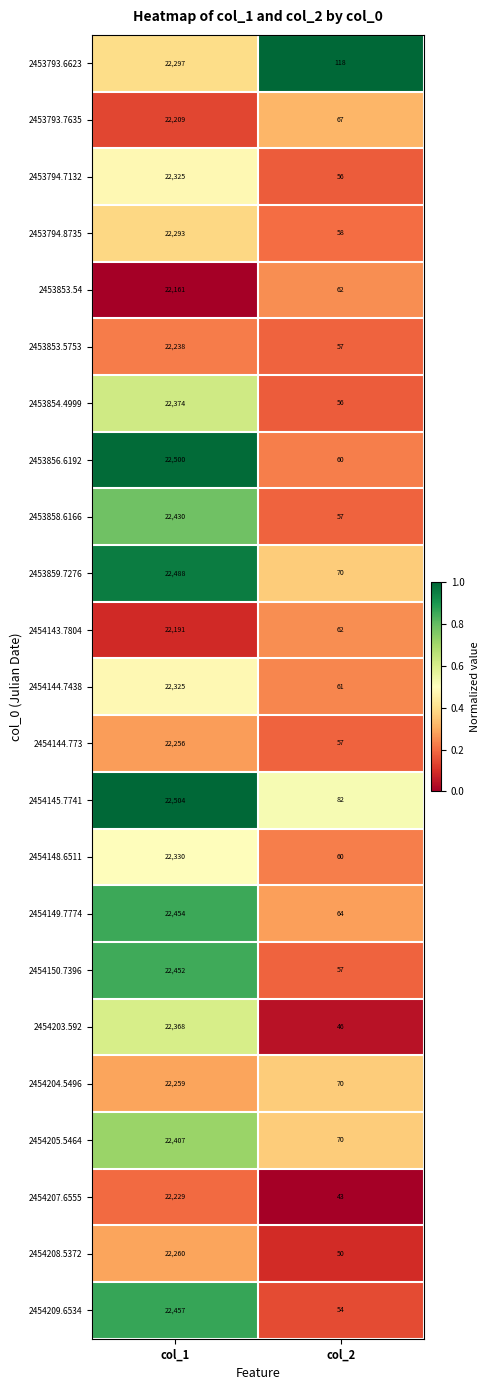

Rank the categories by 2454148.6511 value from lowest to highest.

col_2, col_1